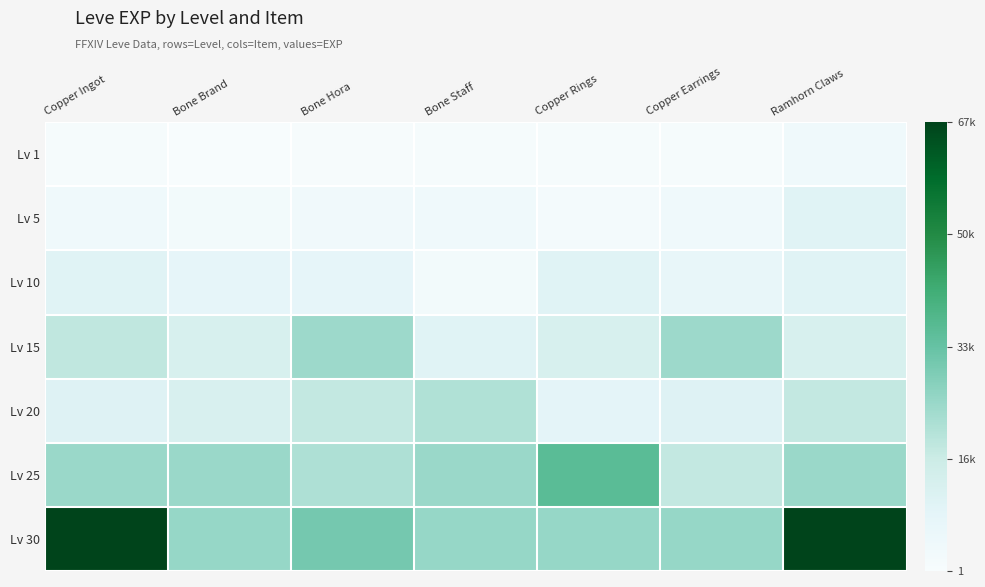

Reading left to right, transcribe all the data shown in this chart.

Lv 1: Copper Ingot=630	Bone Brand=1	Bone Hora=450	Bone Staff=720	Copper Rings=630	Copper Earrings=630	Ramhorn Claws=3600
Lv 5: Copper Ingot=3600	Bone Brand=2230	Bone Hora=3040	Bone Staff=3600	Copper Rings=1980	Copper Earrings=3600	Ramhorn Claws=9990
Lv 10: Copper Ingot=9990	Bone Brand=7880	Bone Hora=7880	Bone Staff=2230	Copper Rings=9990	Copper Earrings=6880	Ramhorn Claws=9990
Lv 15: Copper Ingot=18910	Bone Brand=13040	Bone Hora=24790	Bone Staff=10100	Copper Rings=13040	Copper Earrings=24790	Ramhorn Claws=13040
Lv 20: Copper Ingot=10710	Bone Brand=12960	Bone Hora=18290	Bone Staff=21600	Copper Rings=8990	Copper Earrings=10710	Ramhorn Claws=18290
Lv 25: Copper Ingot=25250	Bone Brand=25250	Bone Hora=21830	Bone Staff=25250	Copper Rings=36390	Copper Earrings=18490	Ramhorn Claws=25250
Lv 30: Copper Ingot=67730	Bone Brand=25900	Bone Hora=31330	Bone Staff=25900	Copper Rings=25900	Copper Earrings=25900	Ramhorn Claws=67730